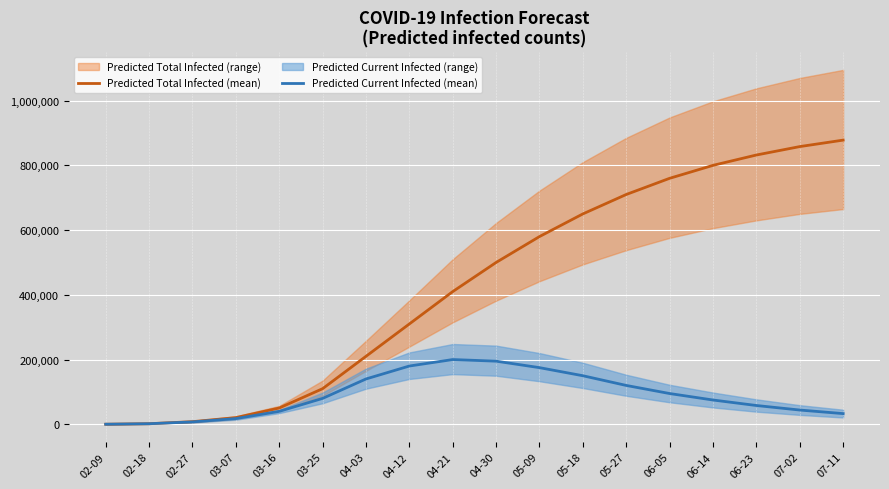

What is the label of the 13th point from the right?

03-25